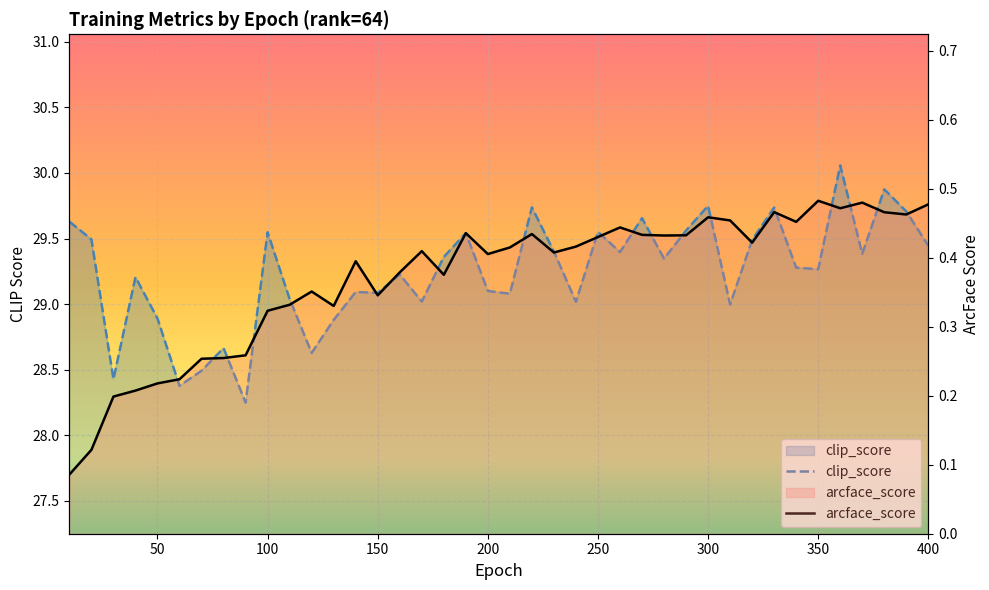

What is the difference between the arcface_score values at 180 and 290?

0.1